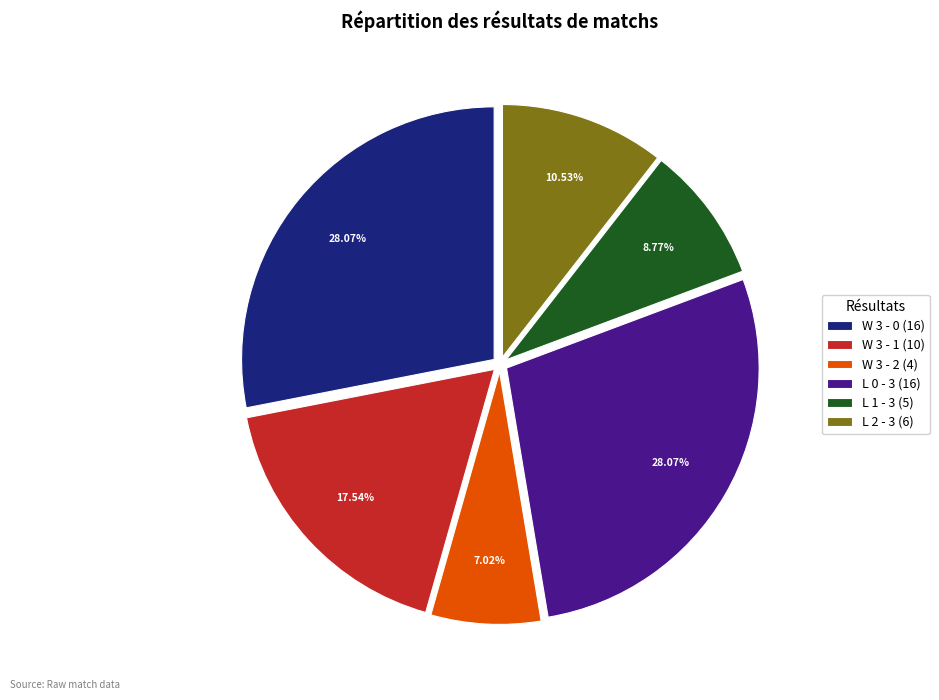

How many slices are in this pie chart?

6